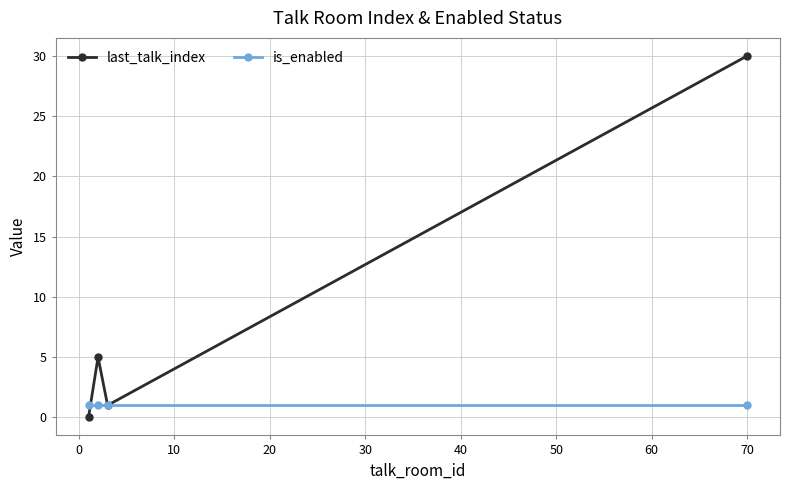

How many lines are shown in the chart?

2